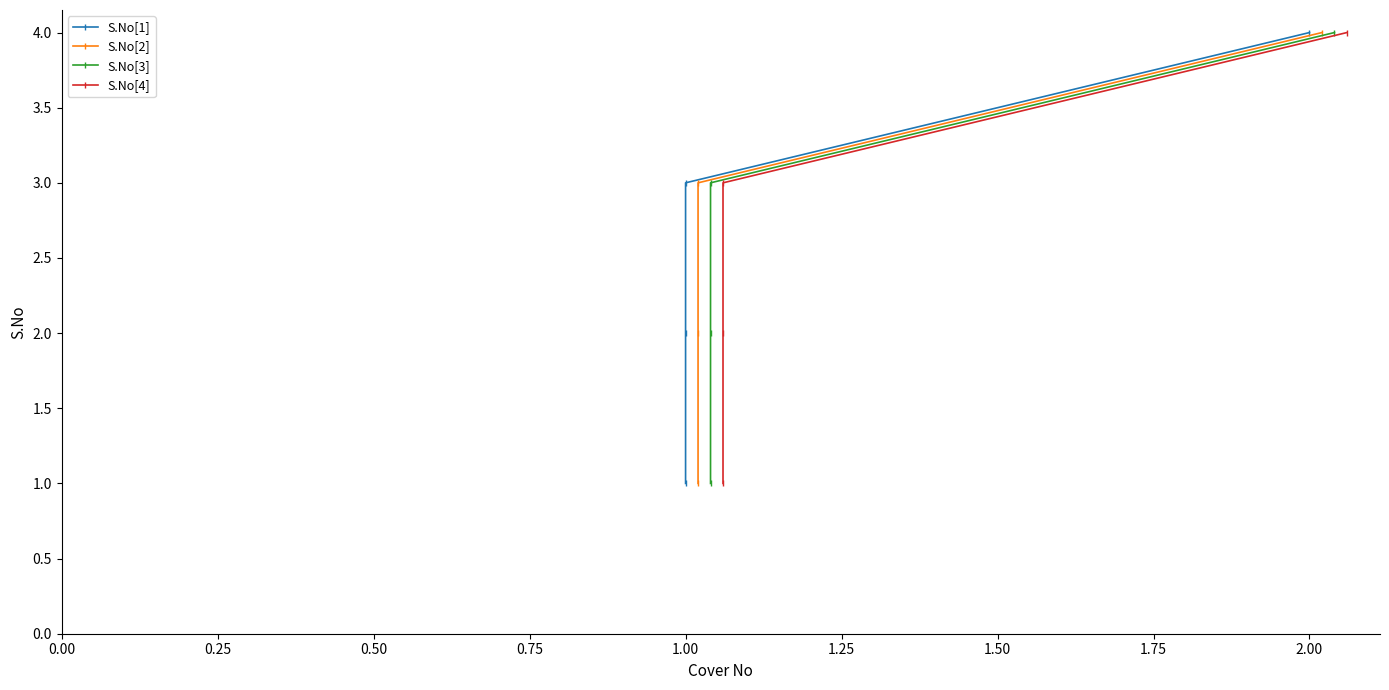

Count the number of categories in the chart.

4